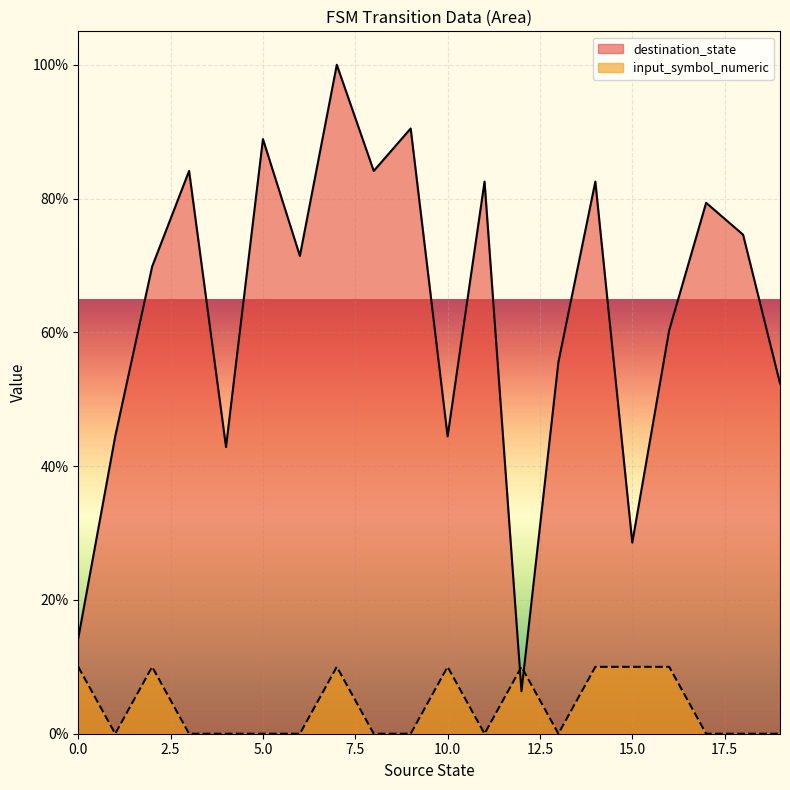

Which series has the largest range (max minus min)?

destination_state